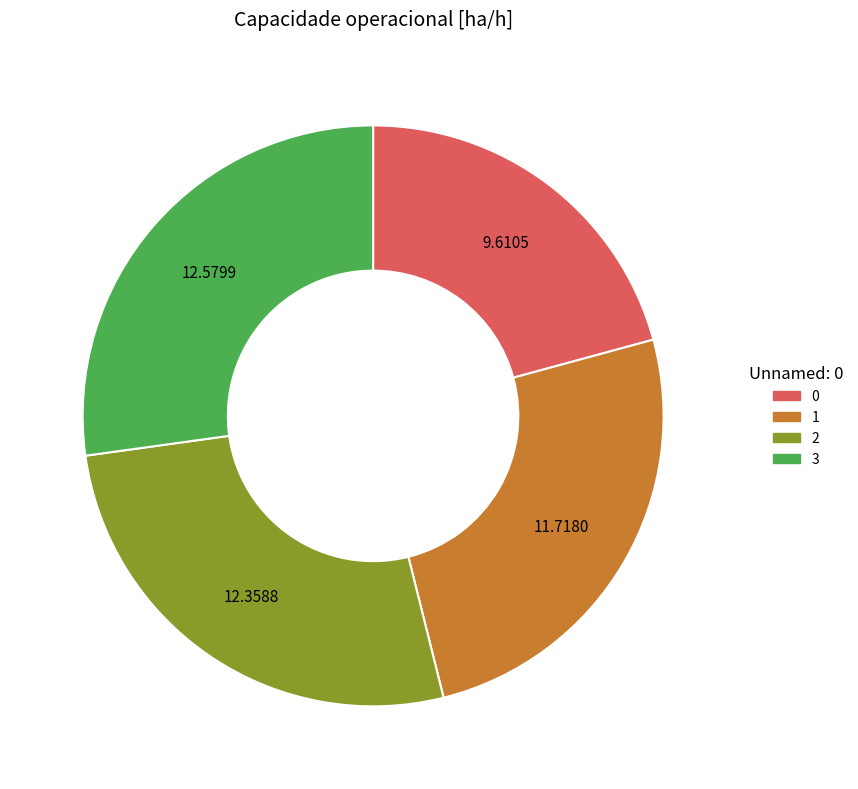

Does any single category account for the majority?

No